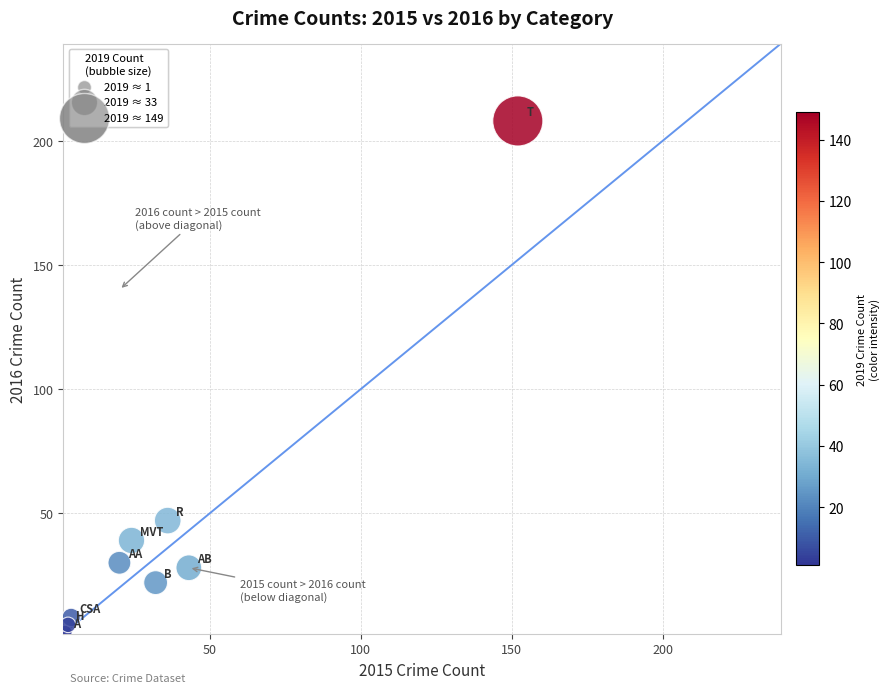

What is the range of Y values (max minus min)?

206